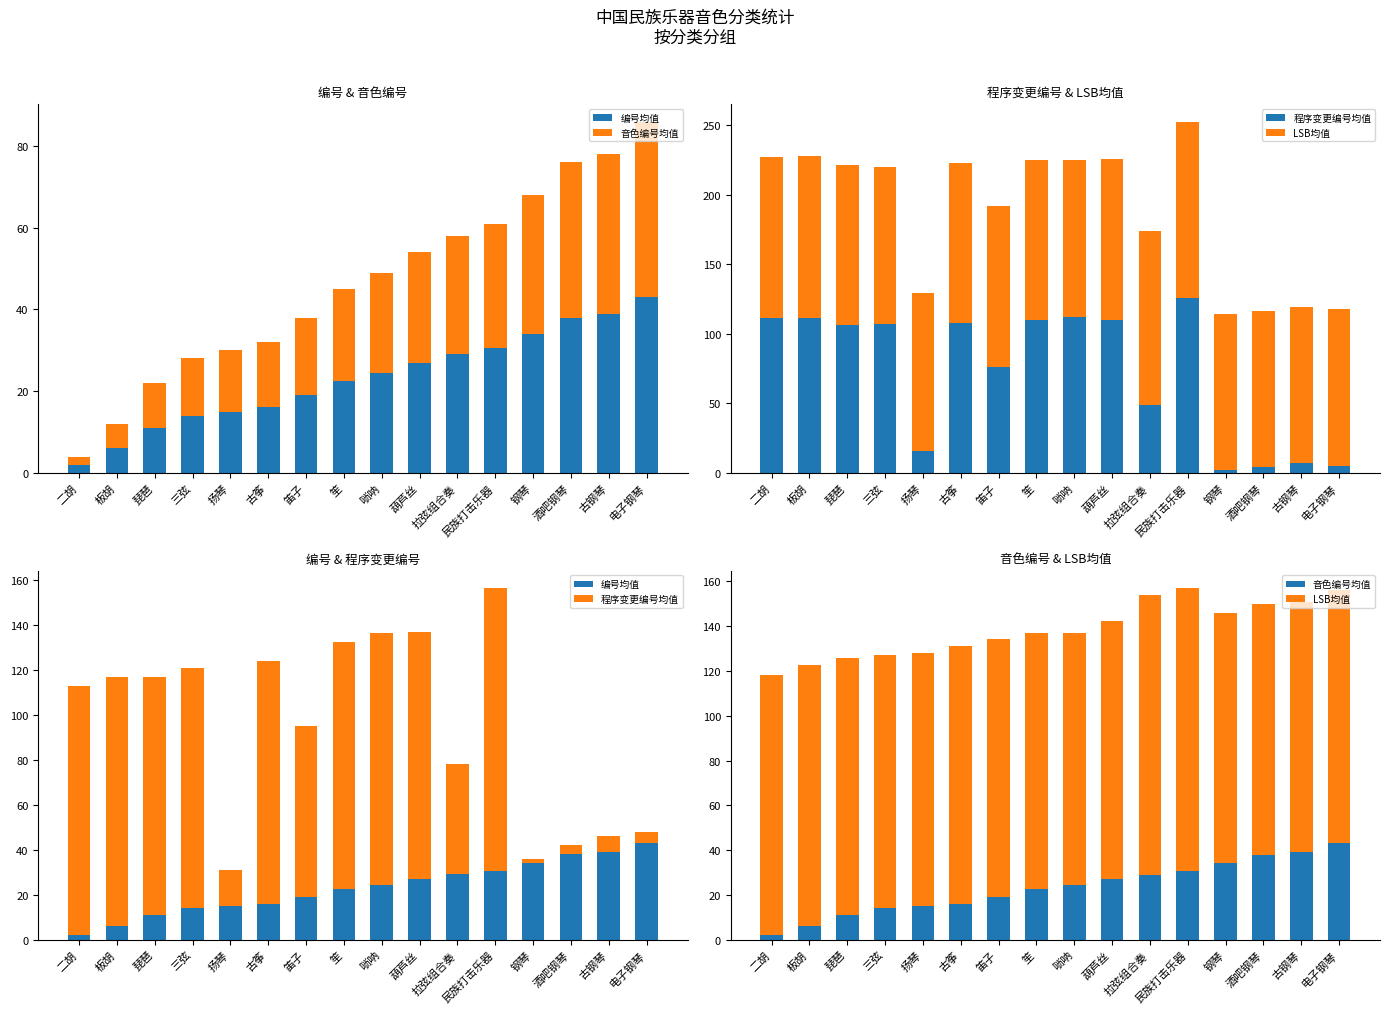

How many groups of bars are there?

16